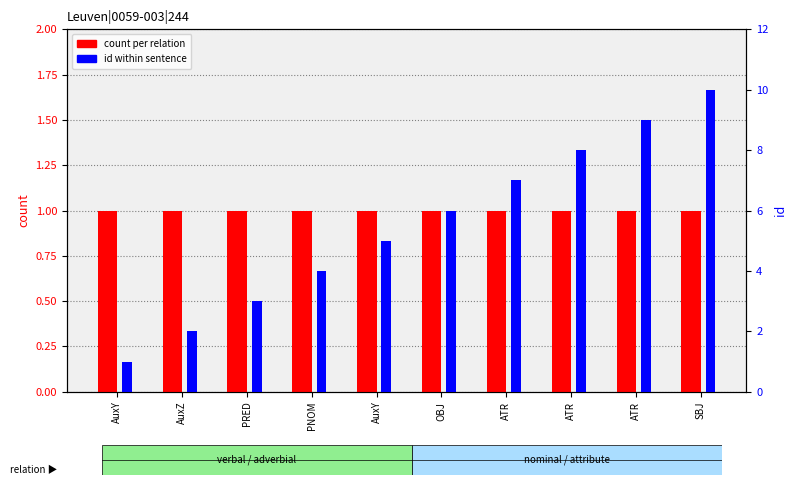

What is the spread (max minus min) of values at PRED?

2